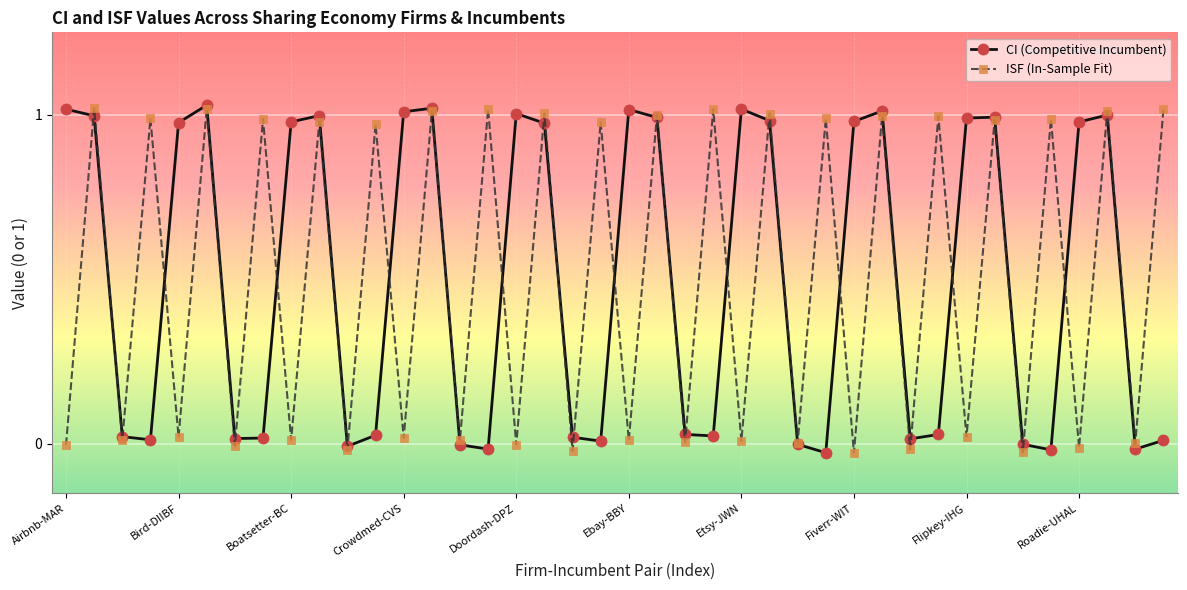

True or false: CI (Competitive Incumbent) has more than 2 interior local peaks.

True